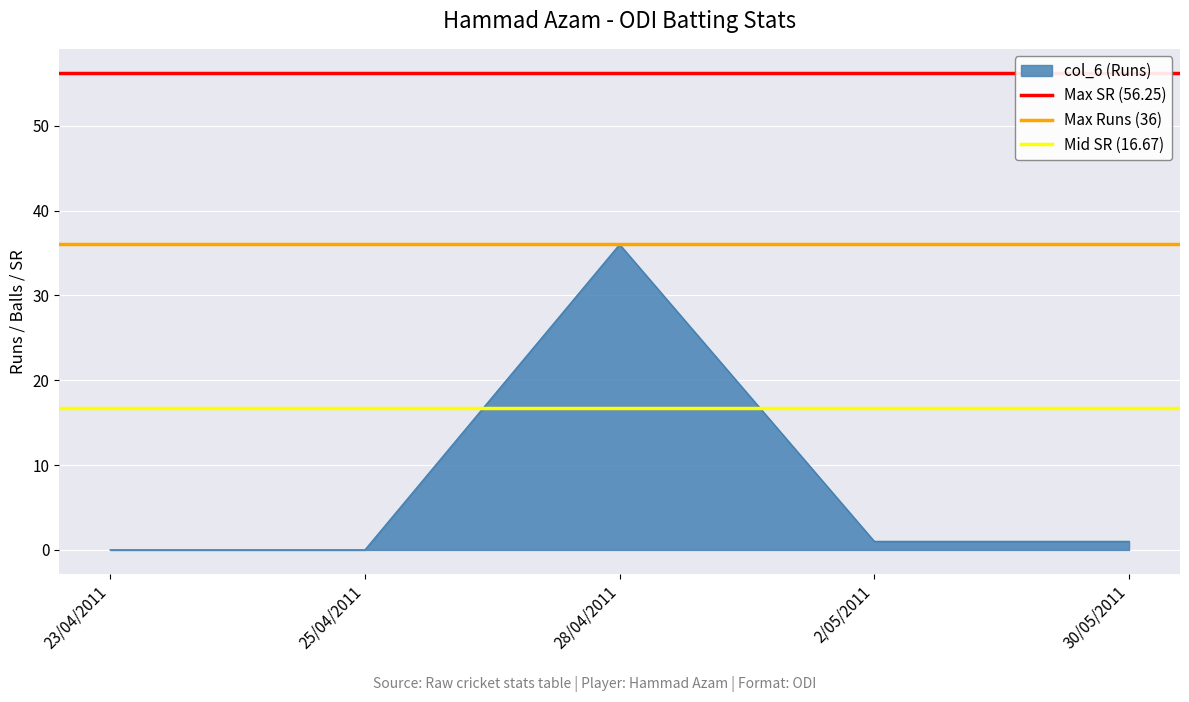

The col_6 (Runs) series shows 36 at 28/04/2011. True or false?

True